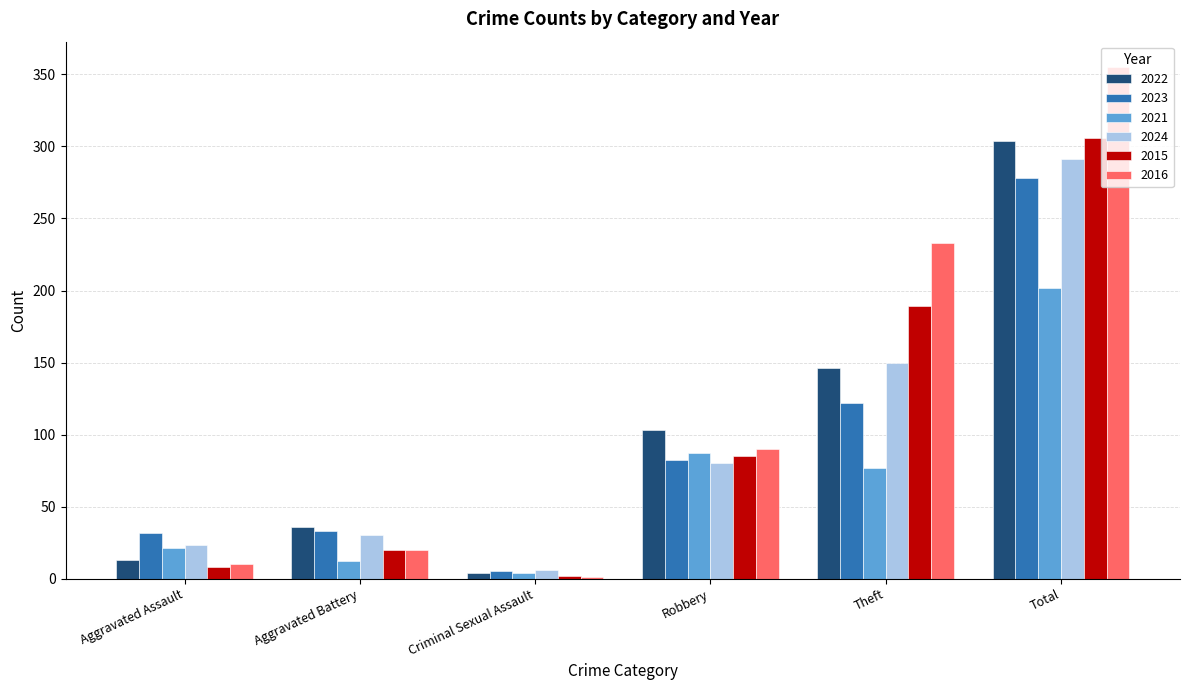

What is the sum of all 2024 values?

580